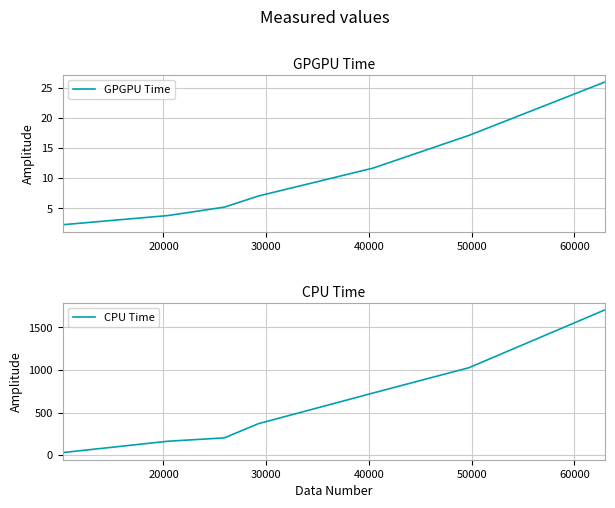

What is the highest value of the CPU Time series?

1706.6